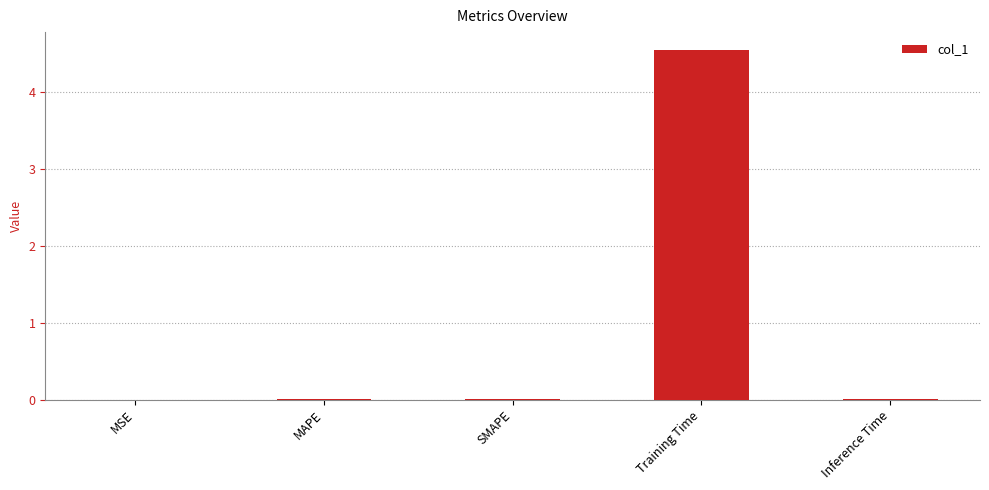

Is it true that the value at MSE is 0.0?

True